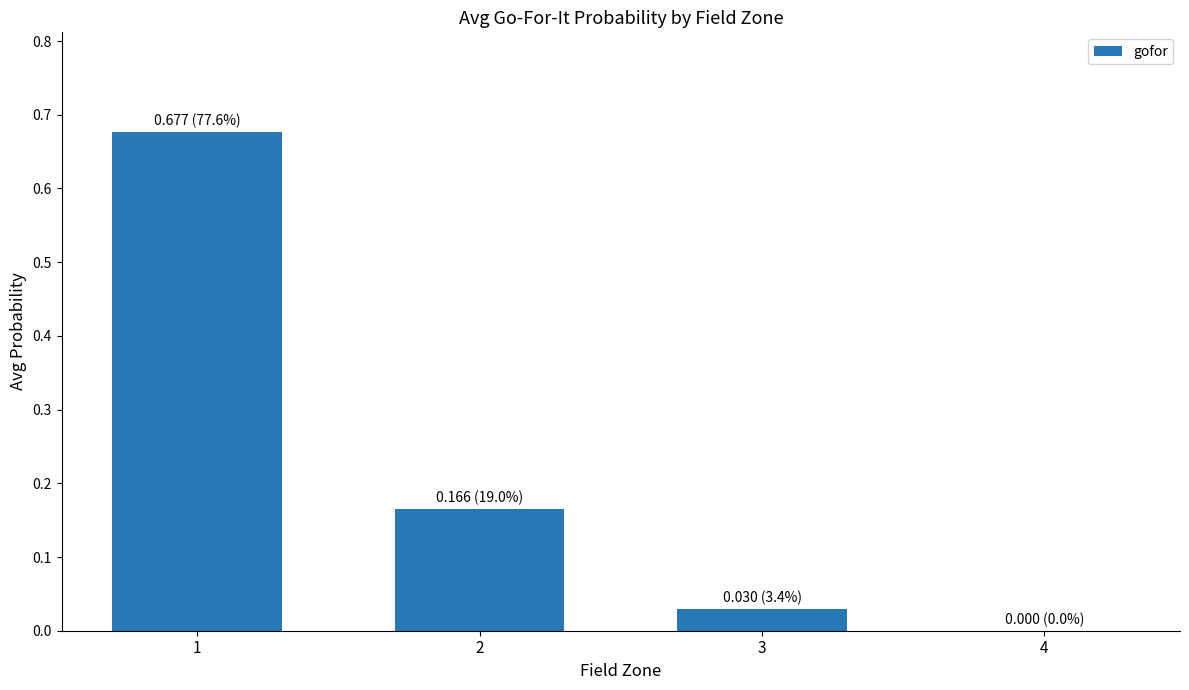

Are the bars horizontal?

No